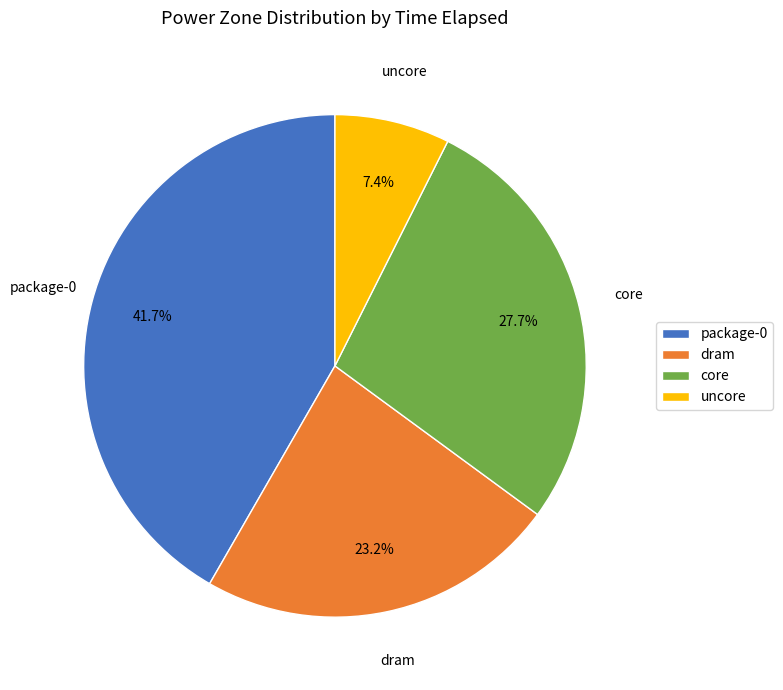

True or false: dram accounts for 23% of the total.

True